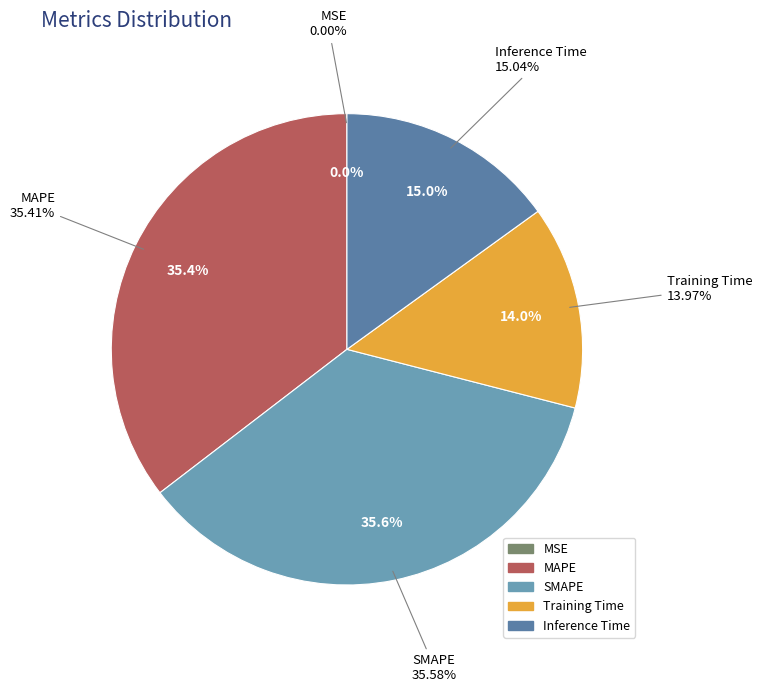

Is SMAPE the majority of the pie?

No